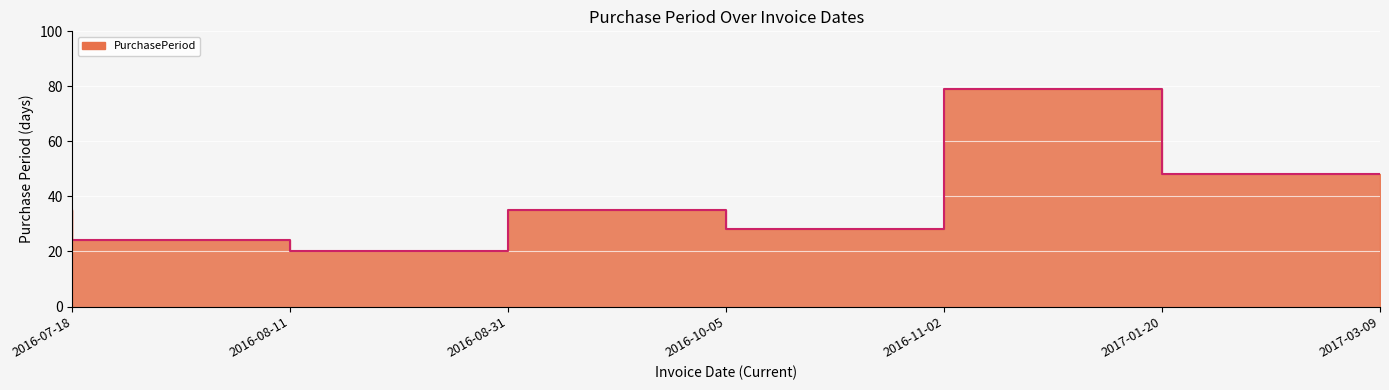

What is the change in value from 2016-07-18 to 2017-03-09?

+13